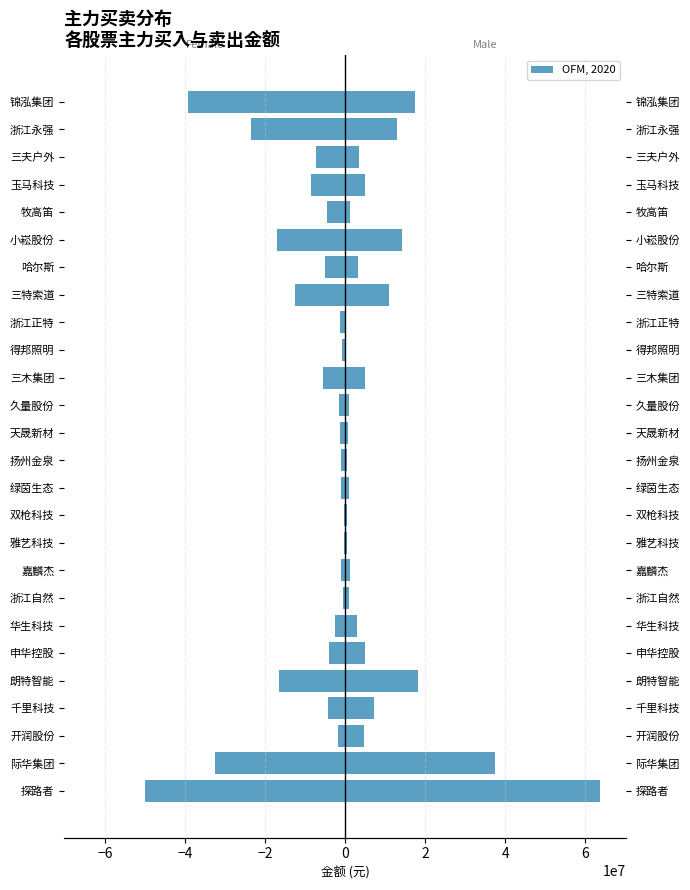

Does the chart contain any negative values?

Yes